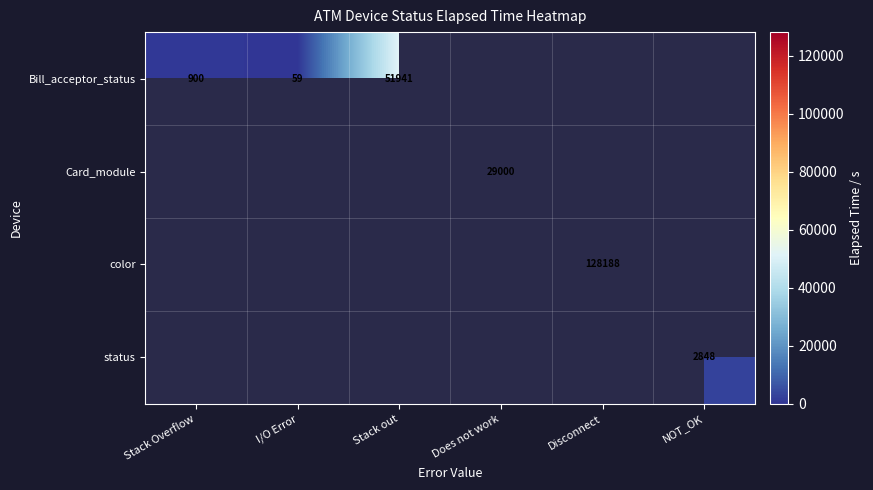

The Bill_acceptor_status series shows 59 at I/O Error. True or false?

True